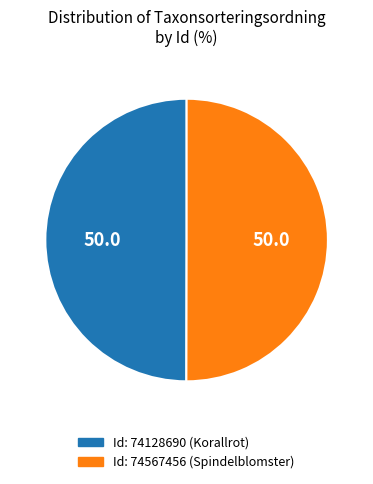

Is the sum of Id: 74567456 (Spindelblomster) and Id: 74128690 (Korallrot) greater than half?

Yes